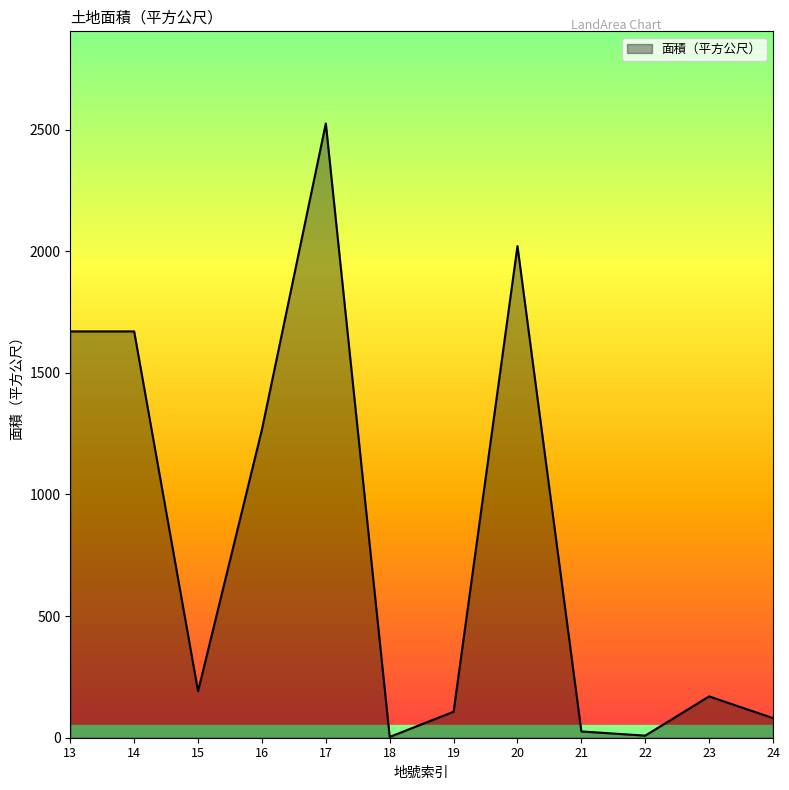

The chart shows a value of 1670.1 at 14. True or false?

True